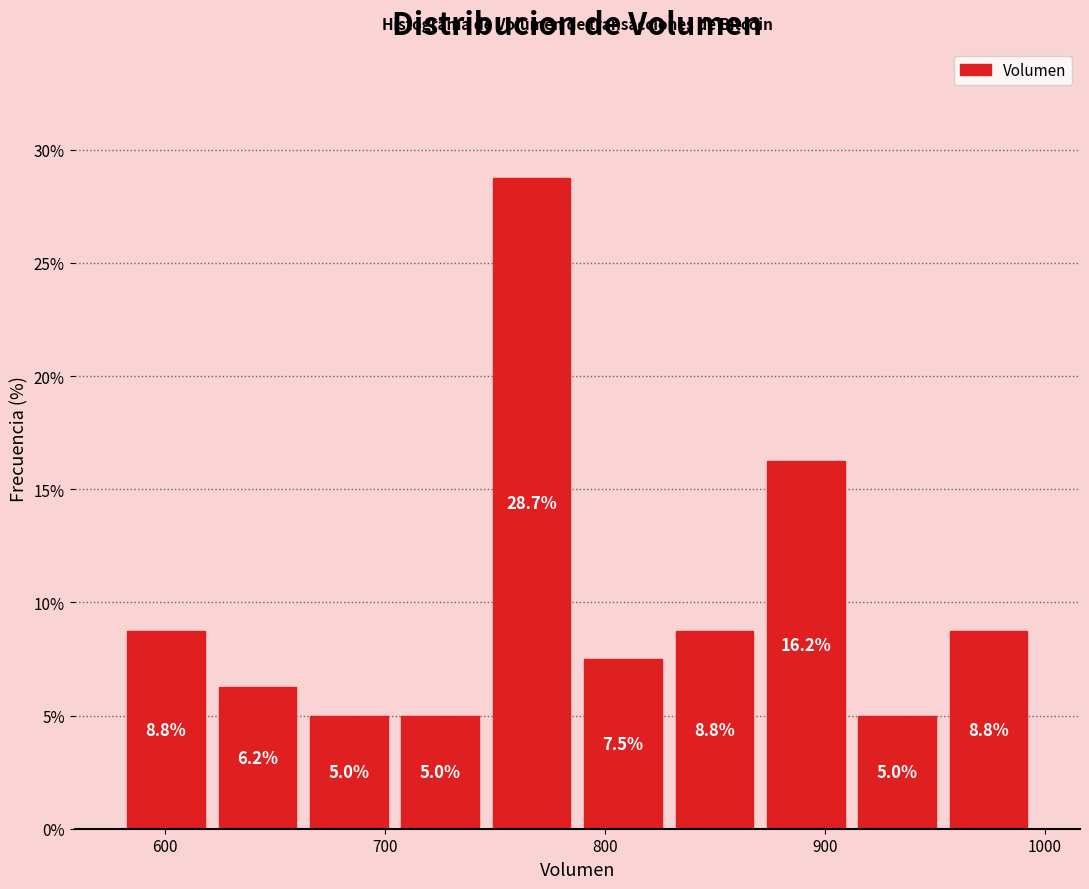

What is the height of the bar covering 700 to 750 on the x-axis? The bar edges are not printed on the chart, so give them approximately, as read against the axis.

5.0